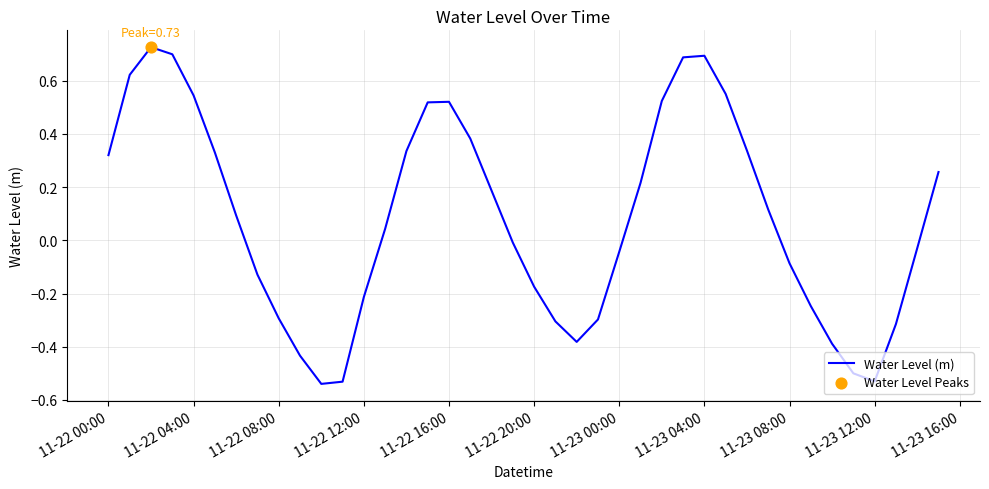

What is the difference between the maximum and minimum values?

1.3